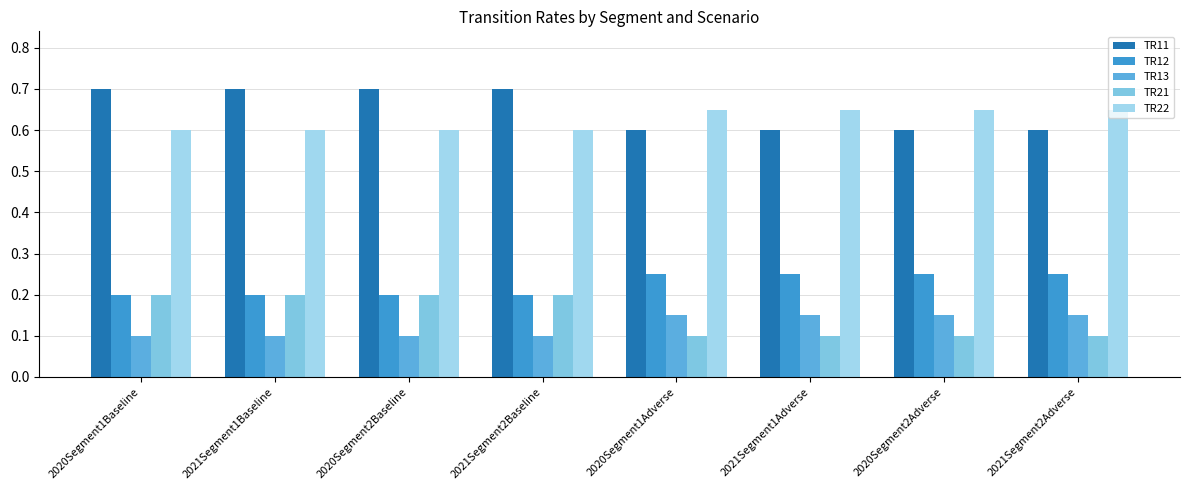

What is the difference between the highest and lowest values at 2020Segment2Baseline?

0.6